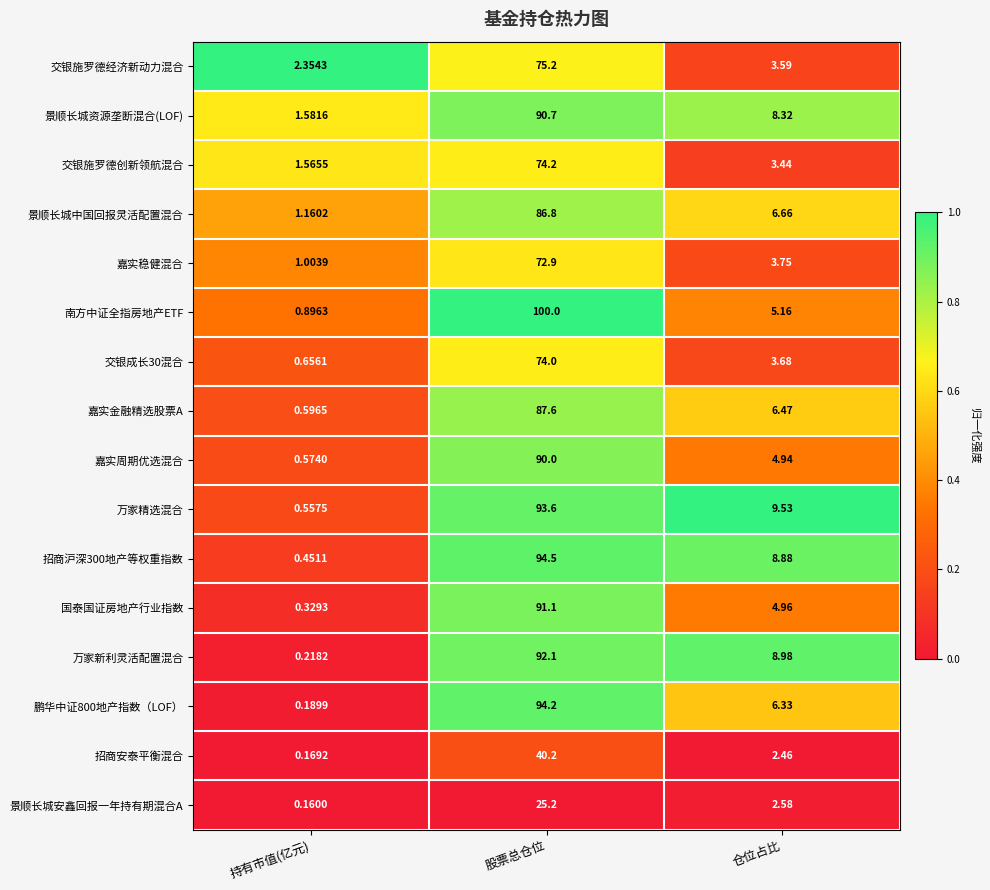

Between 持有市值(亿元) and 股票总仓位, which series saw the biggest shift?

南方中证全指房地产ETF